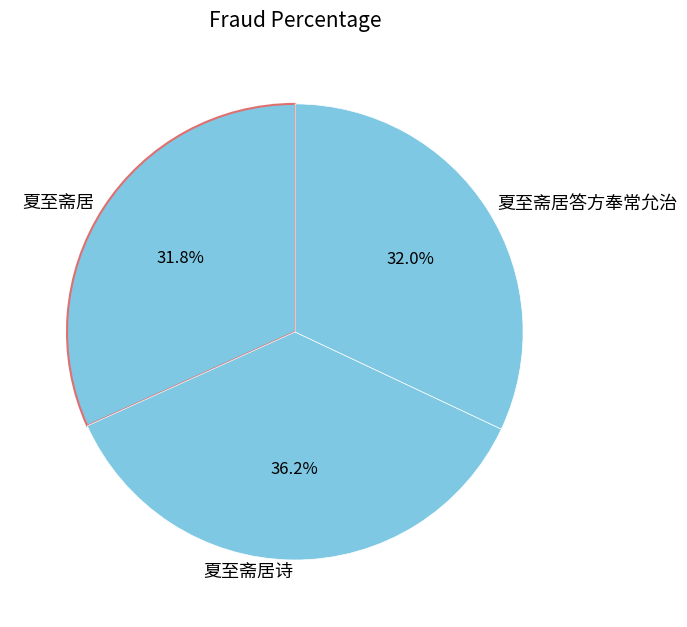

What percentage is the 夏至斋居 slice, to the nearest percent?

32%